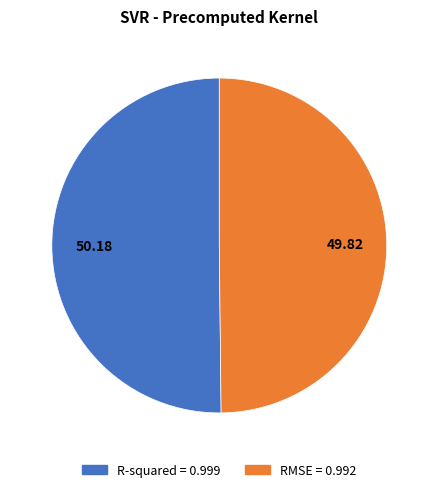

Combined, do R-squared and RMSE account for over 50%?

Yes